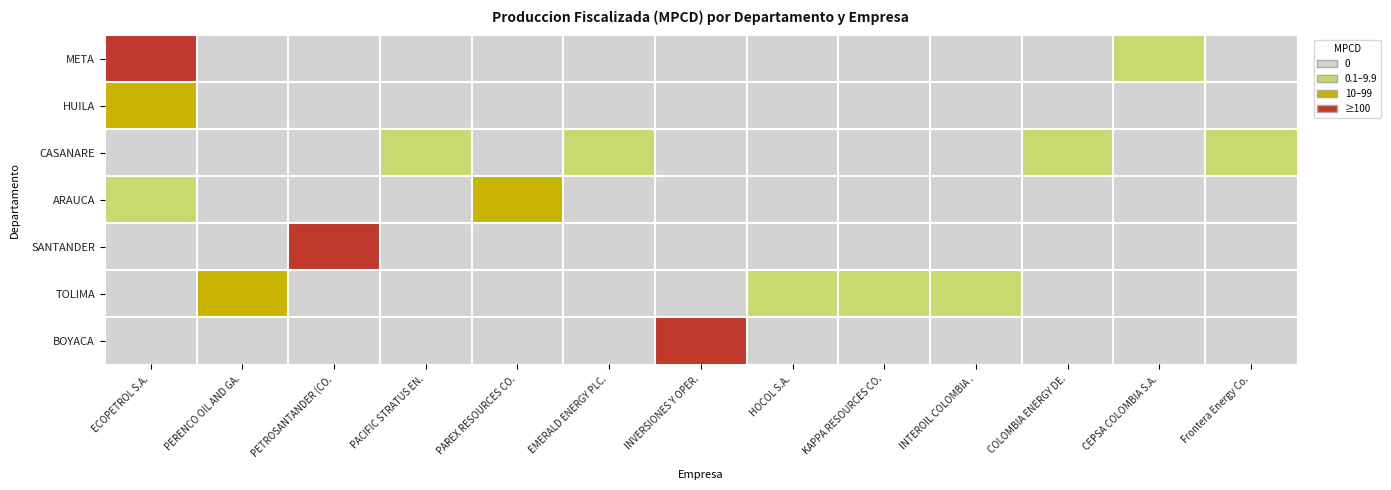

Between INTEROIL COLOMBIA . and Frontera Energy Co., which is larger?

INTEROIL COLOMBIA .